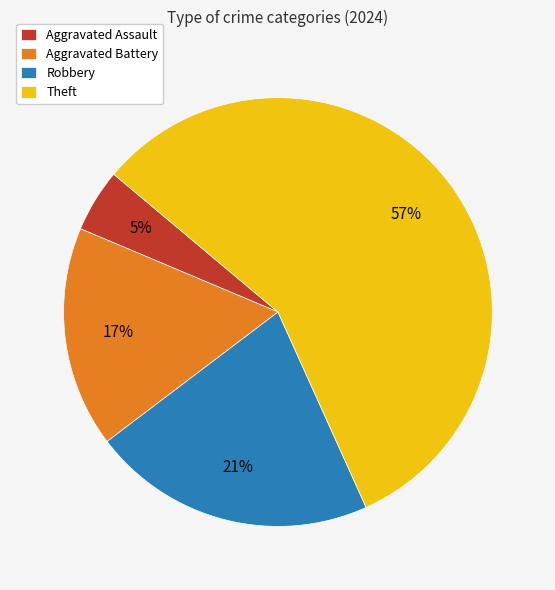

Is there any slice that represents more than half of the pie?

Yes